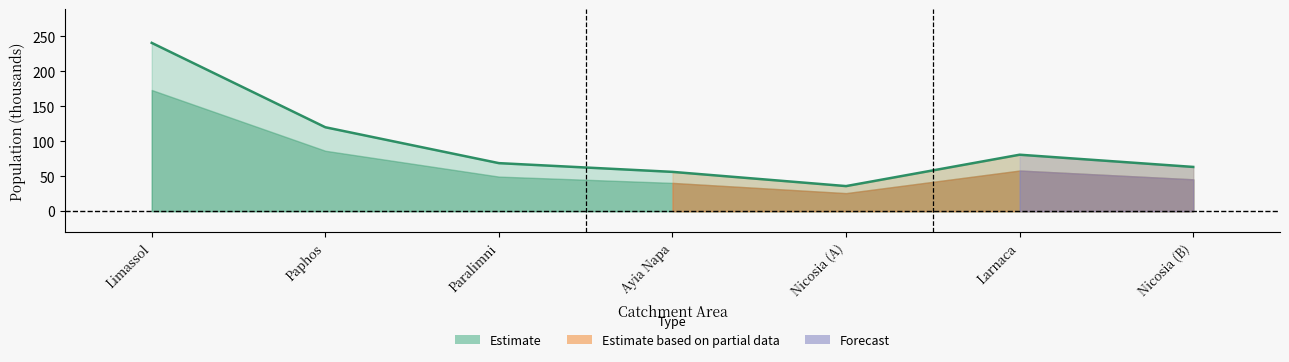

The value at Paralimni is 68.8. True or false?

True